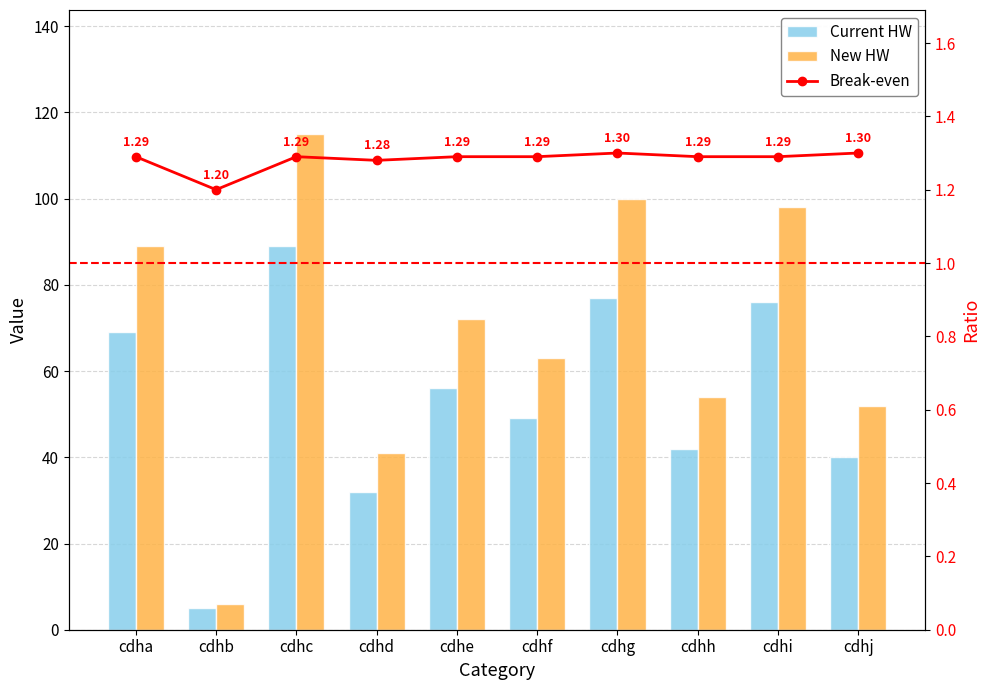

At which category does the chart reach its minimum across all series?

cdhb